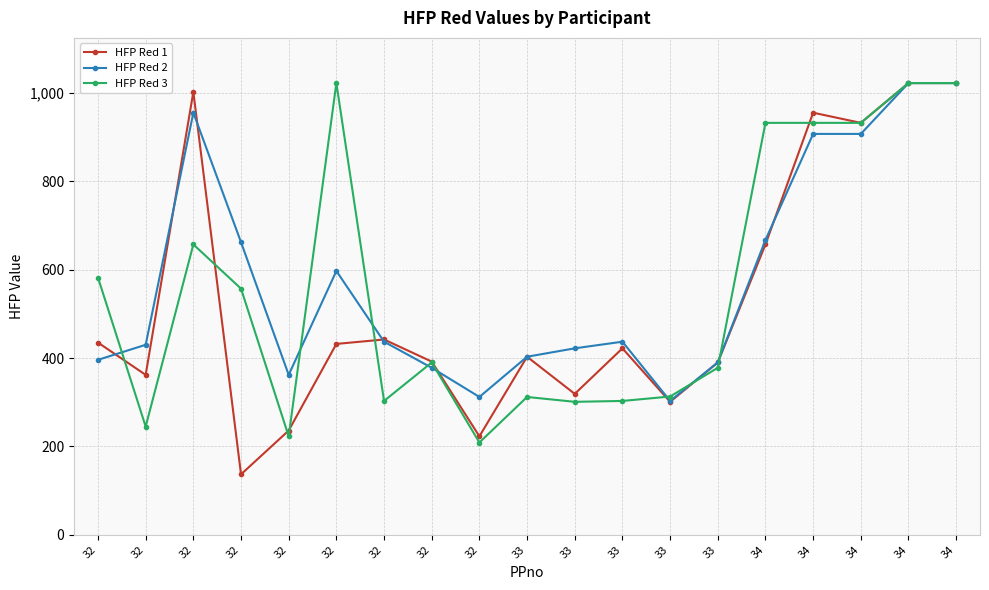

What are all the series names shown in the legend?

HFP Red 1, HFP Red 2, HFP Red 3